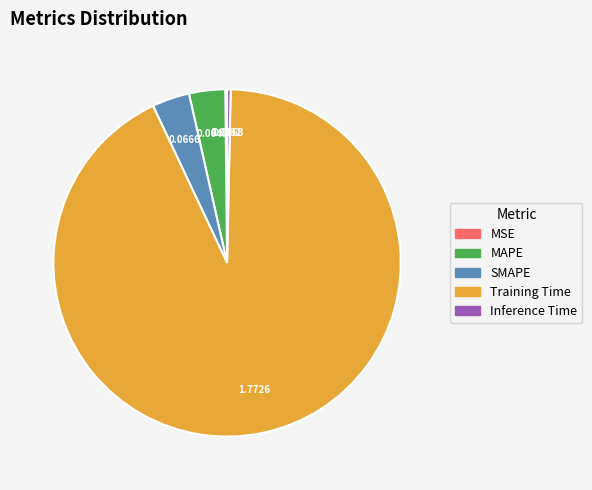

Which category has the biggest portion of the pie?

Training Time